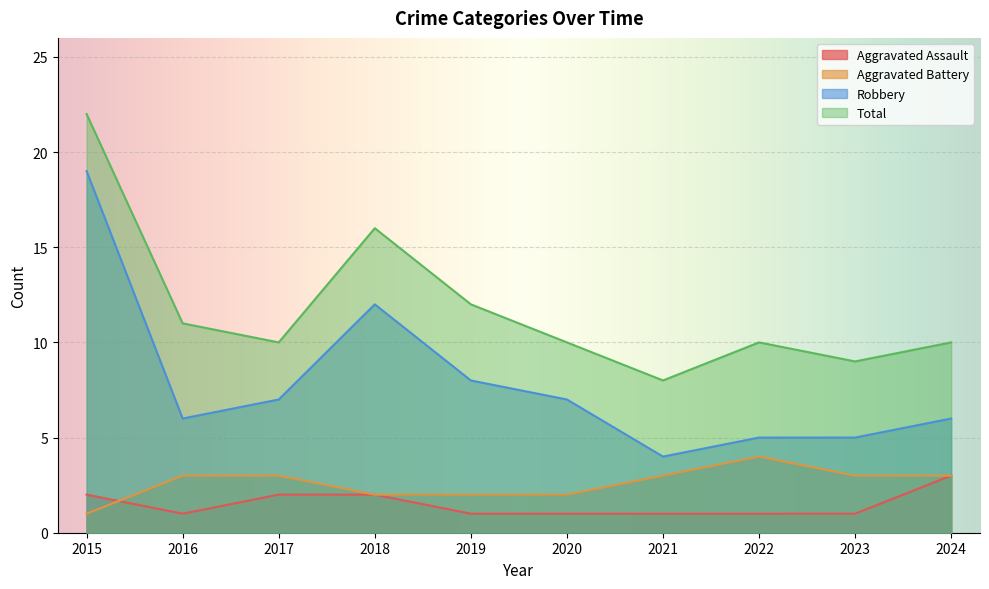

Reading left to right, list all the values displayed in this chart.

Aggravated Assault: 2015=2	2016=1	2017=2	2018=2	2019=1	2020=1	2021=1	2022=1	2023=1	2024=3
Aggravated Battery: 2015=1	2016=3	2017=3	2018=2	2019=2	2020=2	2021=3	2022=4	2023=3	2024=3
Robbery: 2015=19	2016=6	2017=7	2018=12	2019=8	2020=7	2021=4	2022=5	2023=5	2024=6
Total: 2015=22	2016=11	2017=10	2018=16	2019=12	2020=10	2021=8	2022=10	2023=9	2024=10